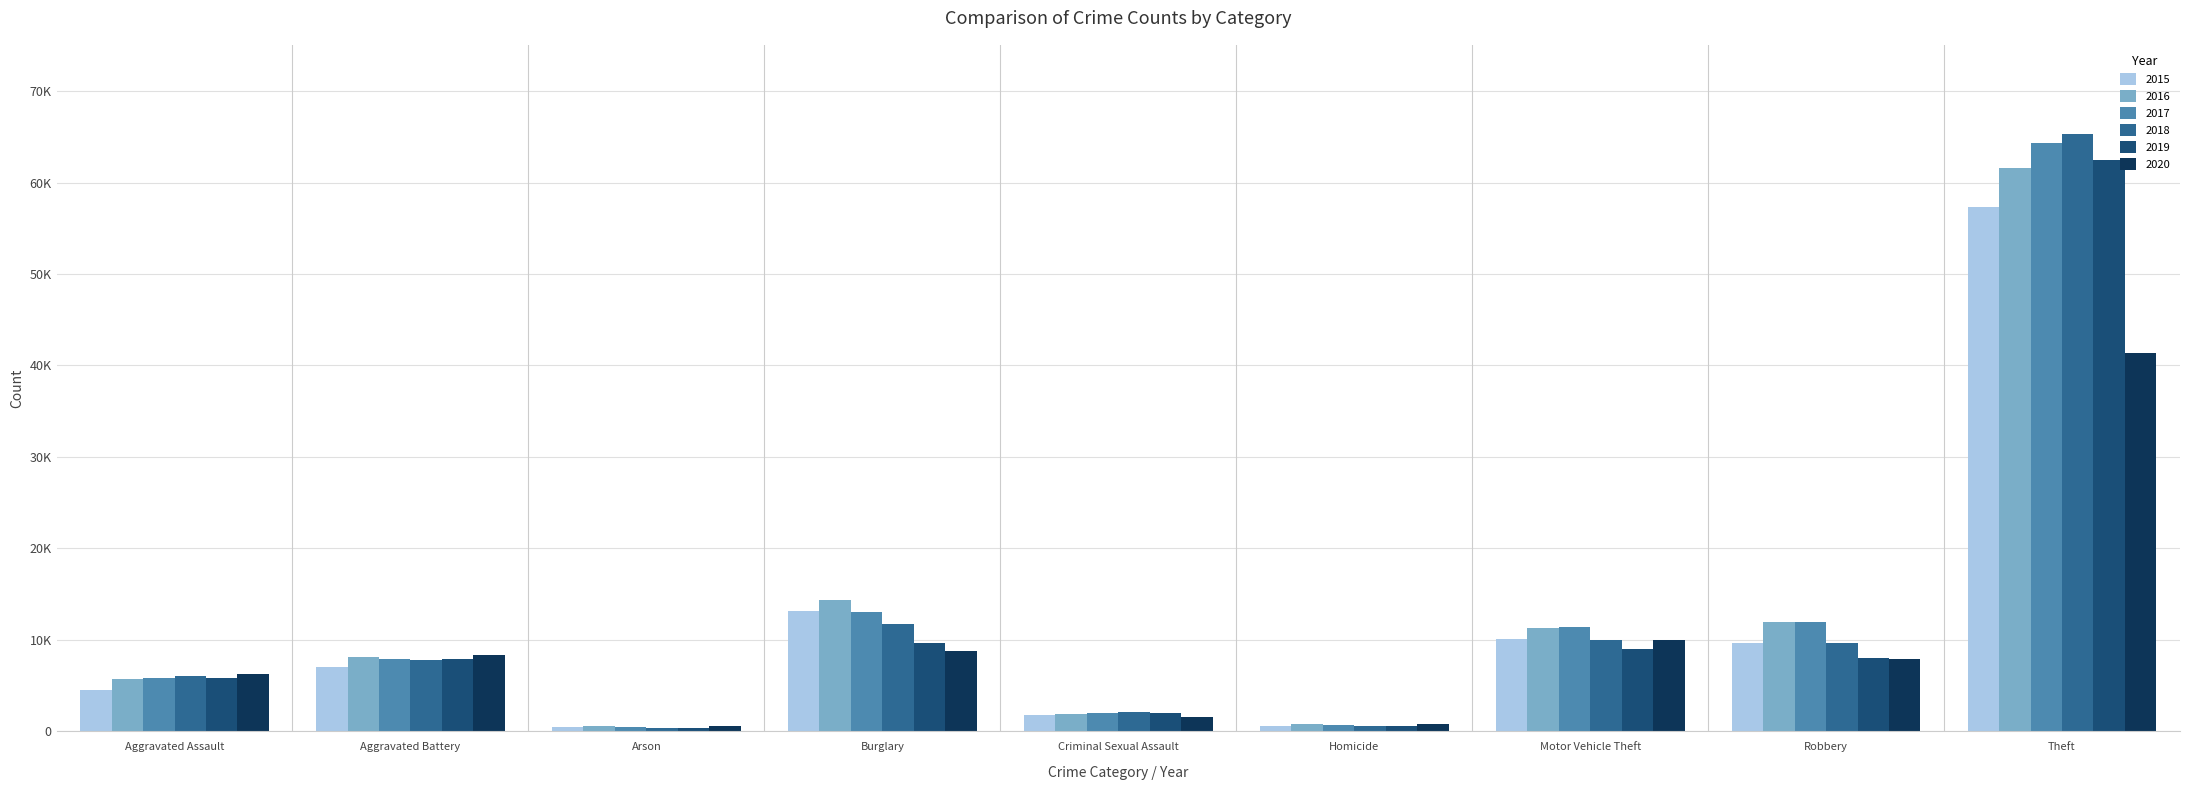

List the series in order of their peak value, highest first.

2018, 2017, 2019, 2016, 2015, 2020